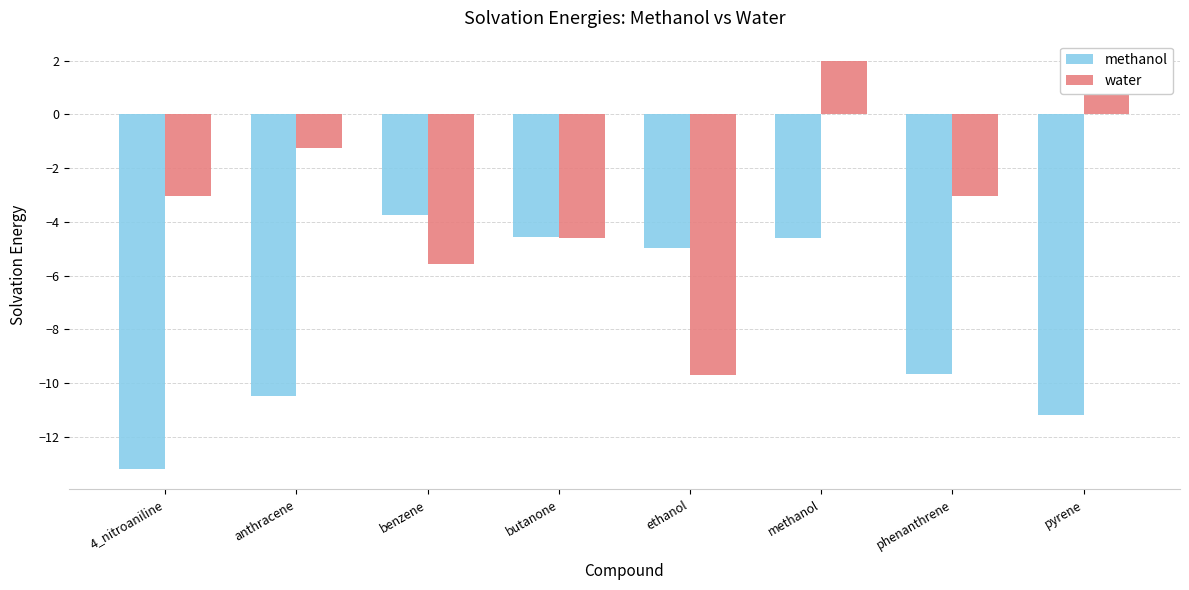

At which label does water first exceed -3?

anthracene